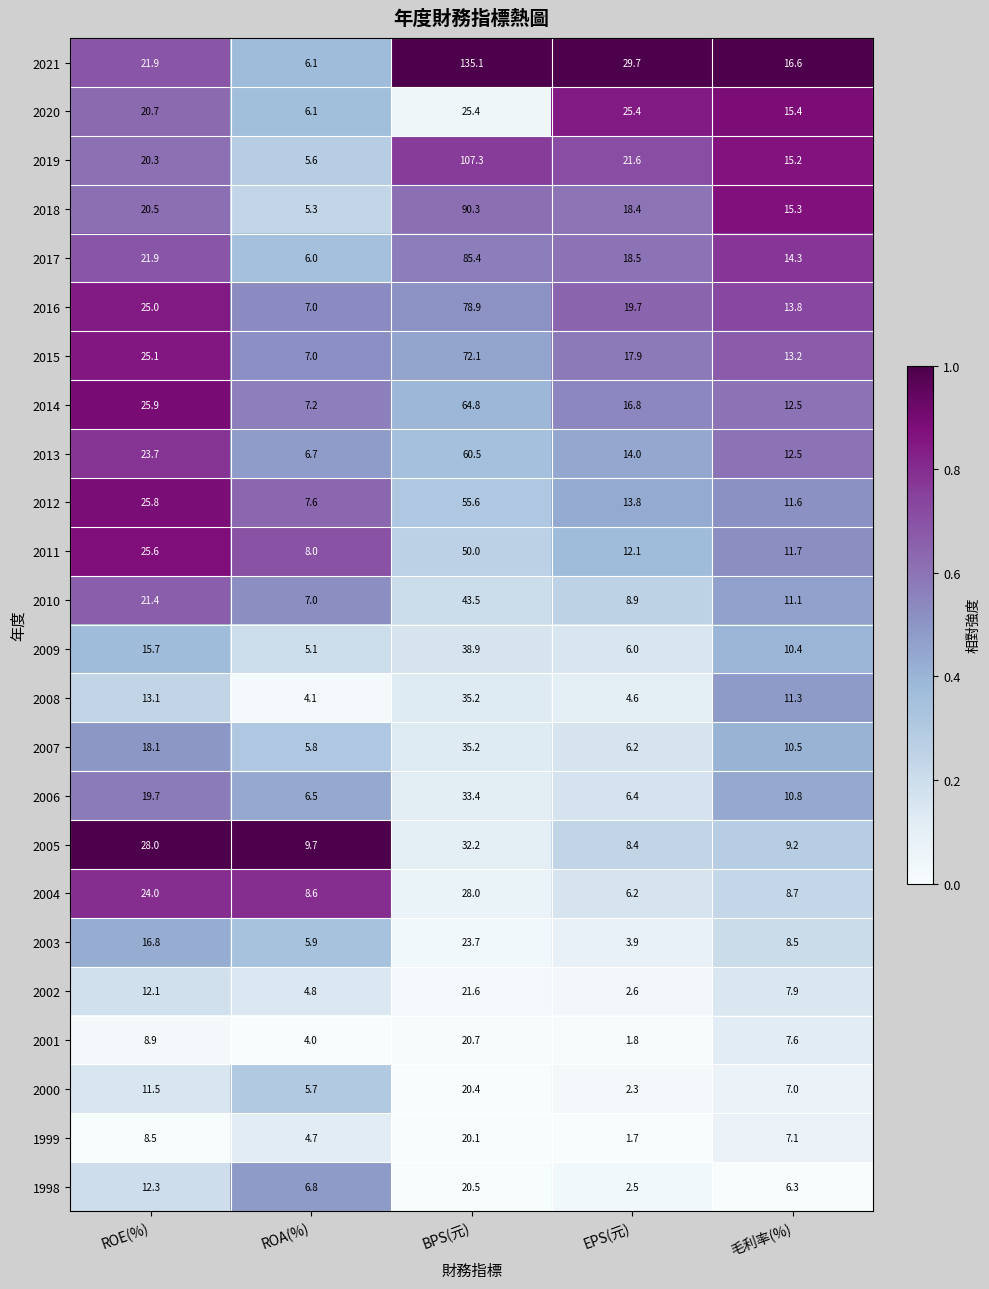

Which series has the widest spread of values?

2021